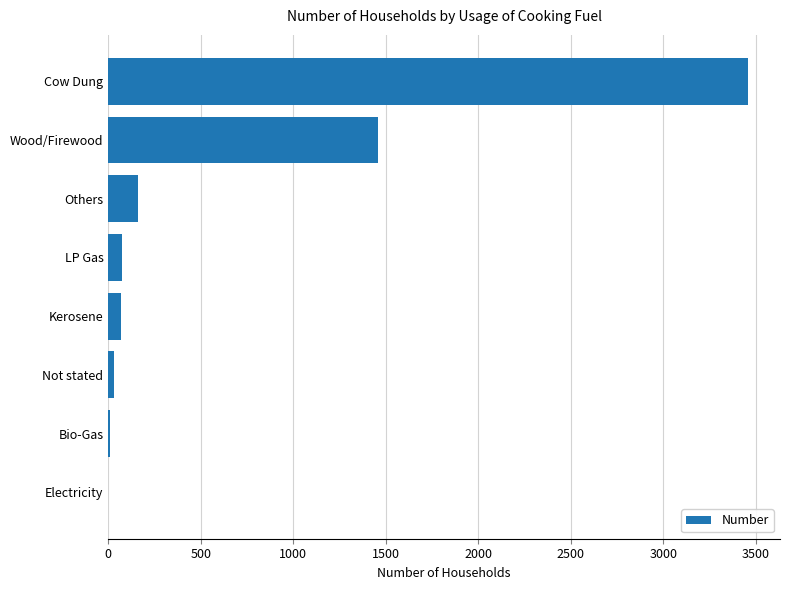

How many series are shown in this chart?

1